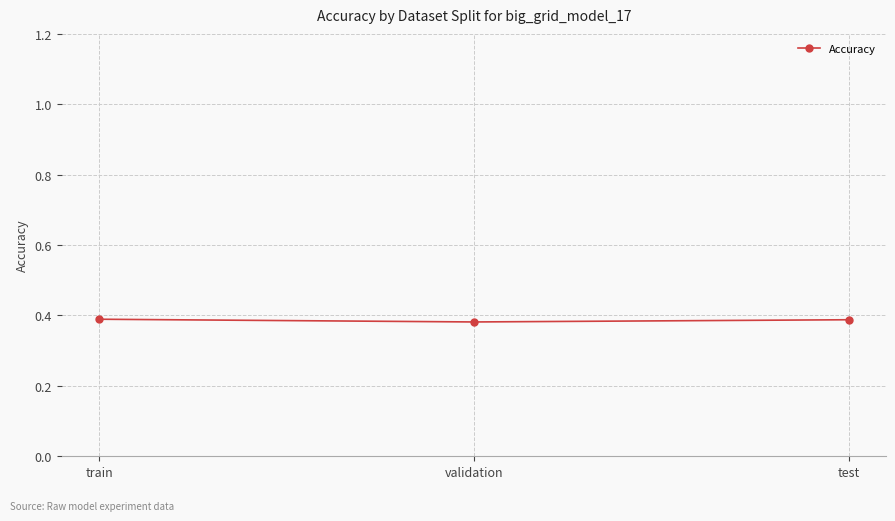

What is the sum of all values?

1.2